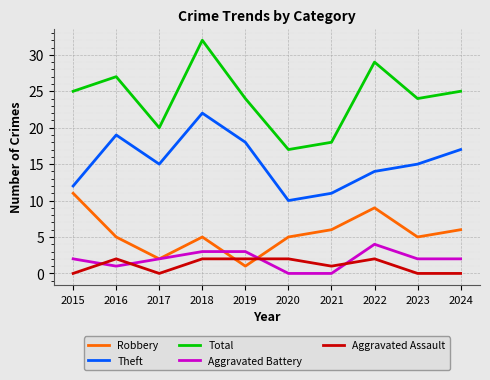

What value does the Robbery series have at 2021?

6